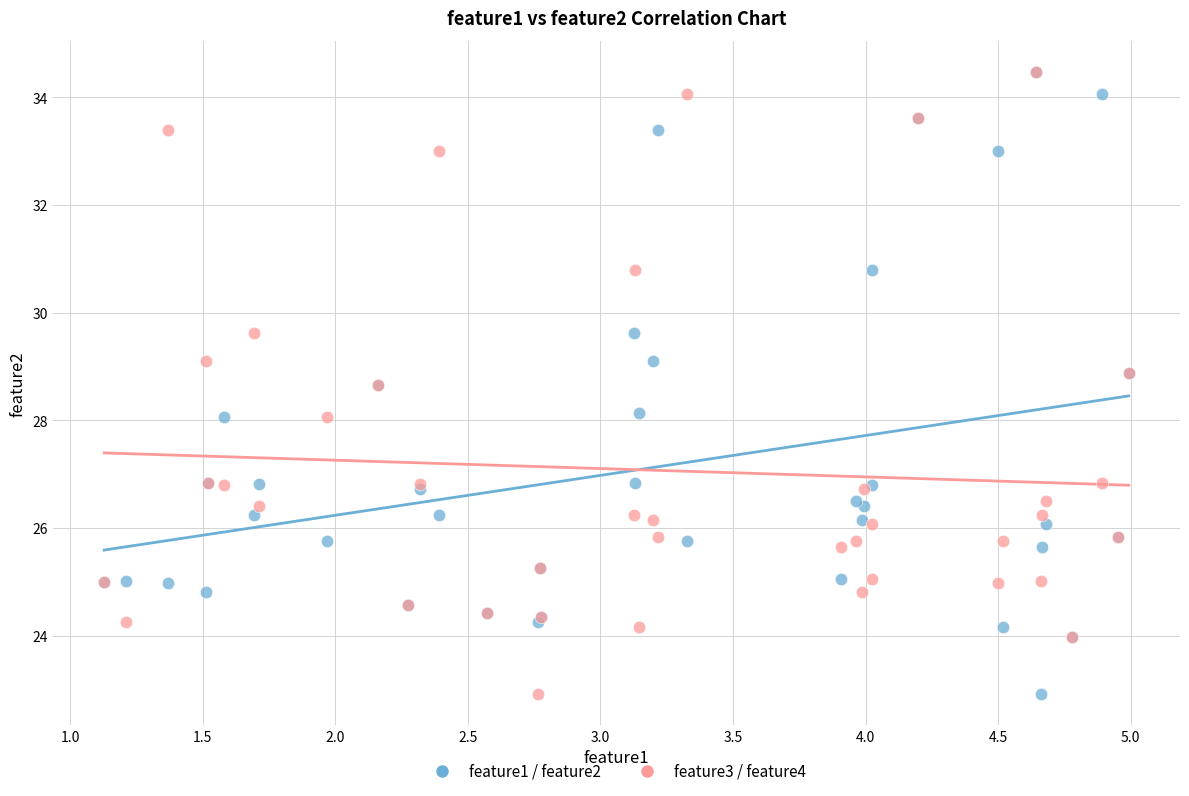

What are all the series names shown in the legend?

feature1 / feature2, feature3 / feature4